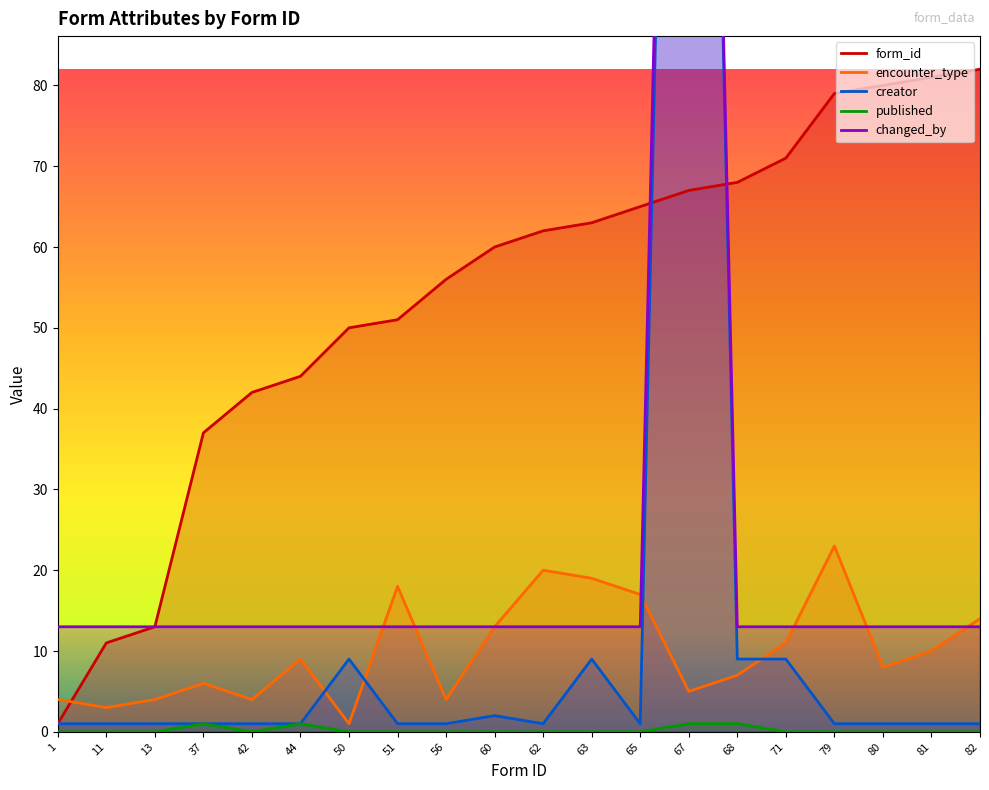

How many times do changed_by and form_id cross each other?

2